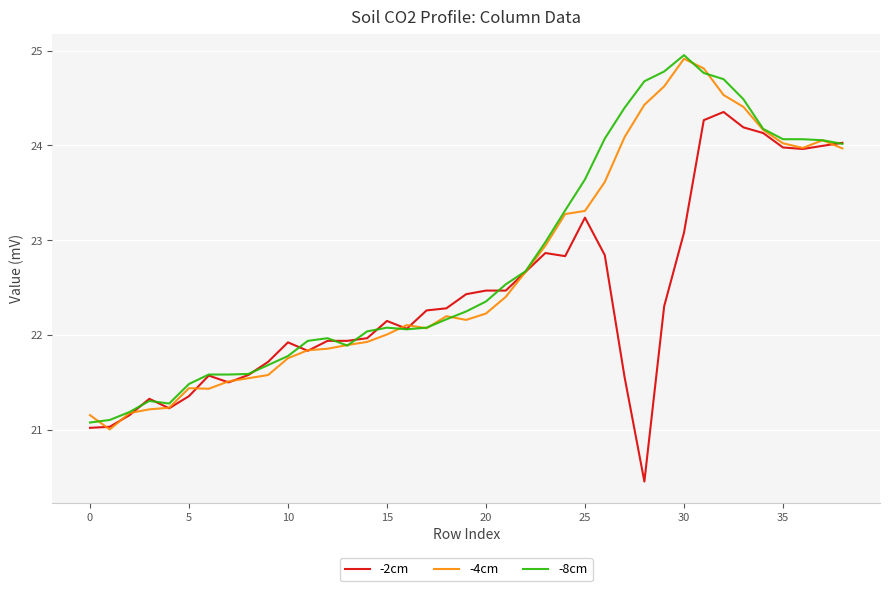

What is the highest value of the -4cm series?

24.9